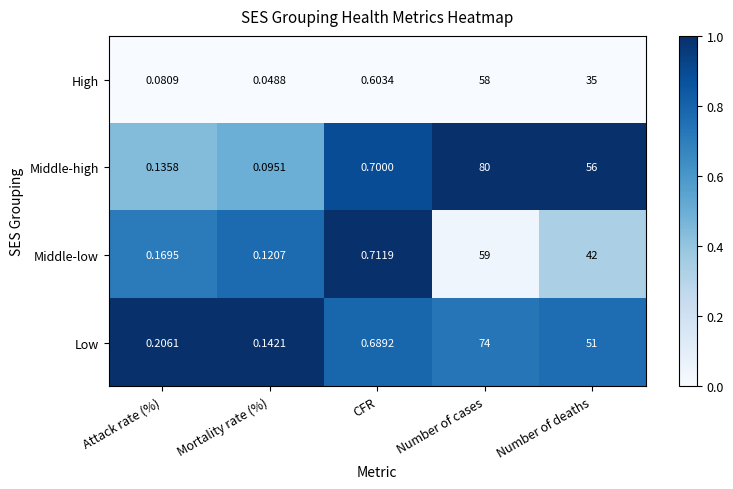

List the labels in order of High value, largest first.

Number of cases, Number of deaths, CFR, Attack rate (%), Mortality rate (%)